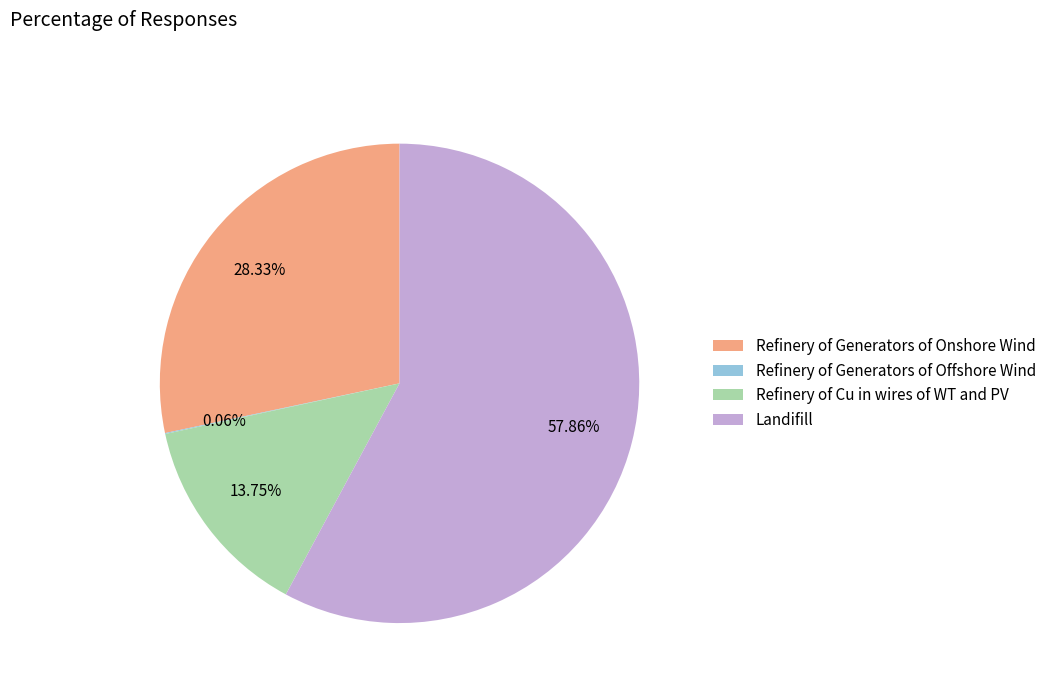

What percentage is NOT represented by Refinery of Generators of Onshore Wind?

71.7%